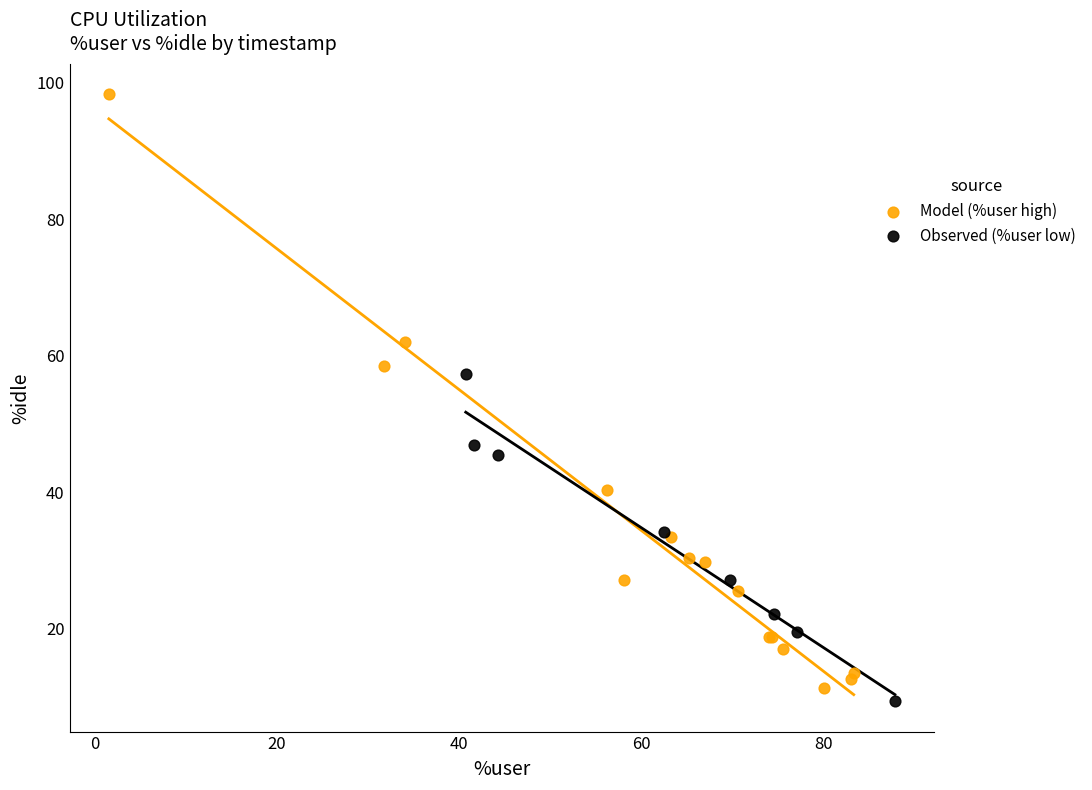

Which series has the widest spread of Y values?

Model (%user high)